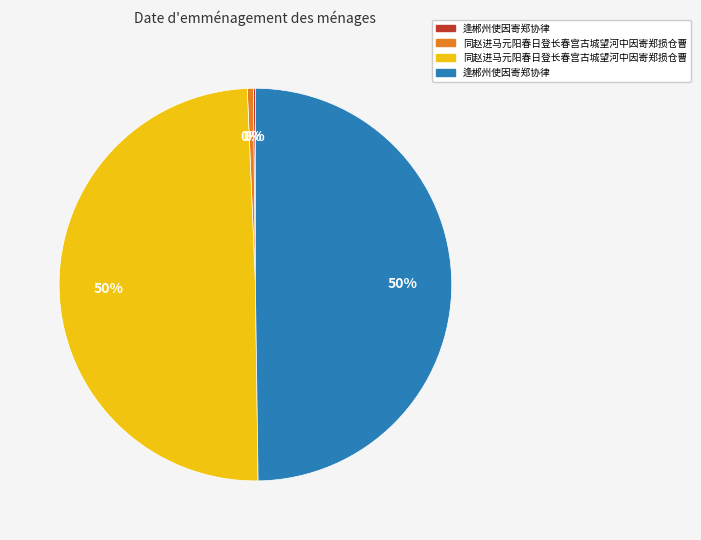

To the nearest percent, what is the difference between the largest and smallest slice percentages?

50%